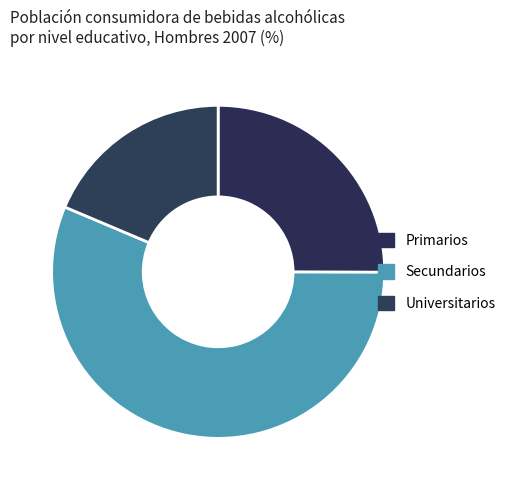

To the nearest percent, what portion does Secundarios represent?

56%